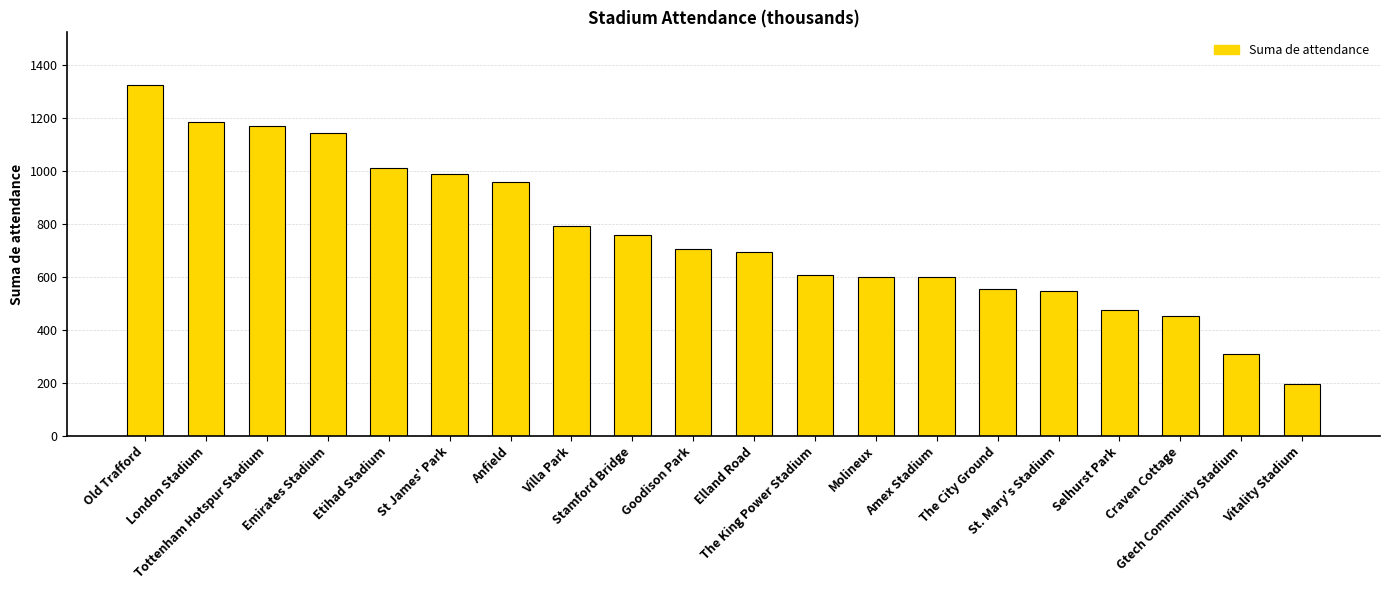

At which label does the data first exceed 706?

Old Trafford